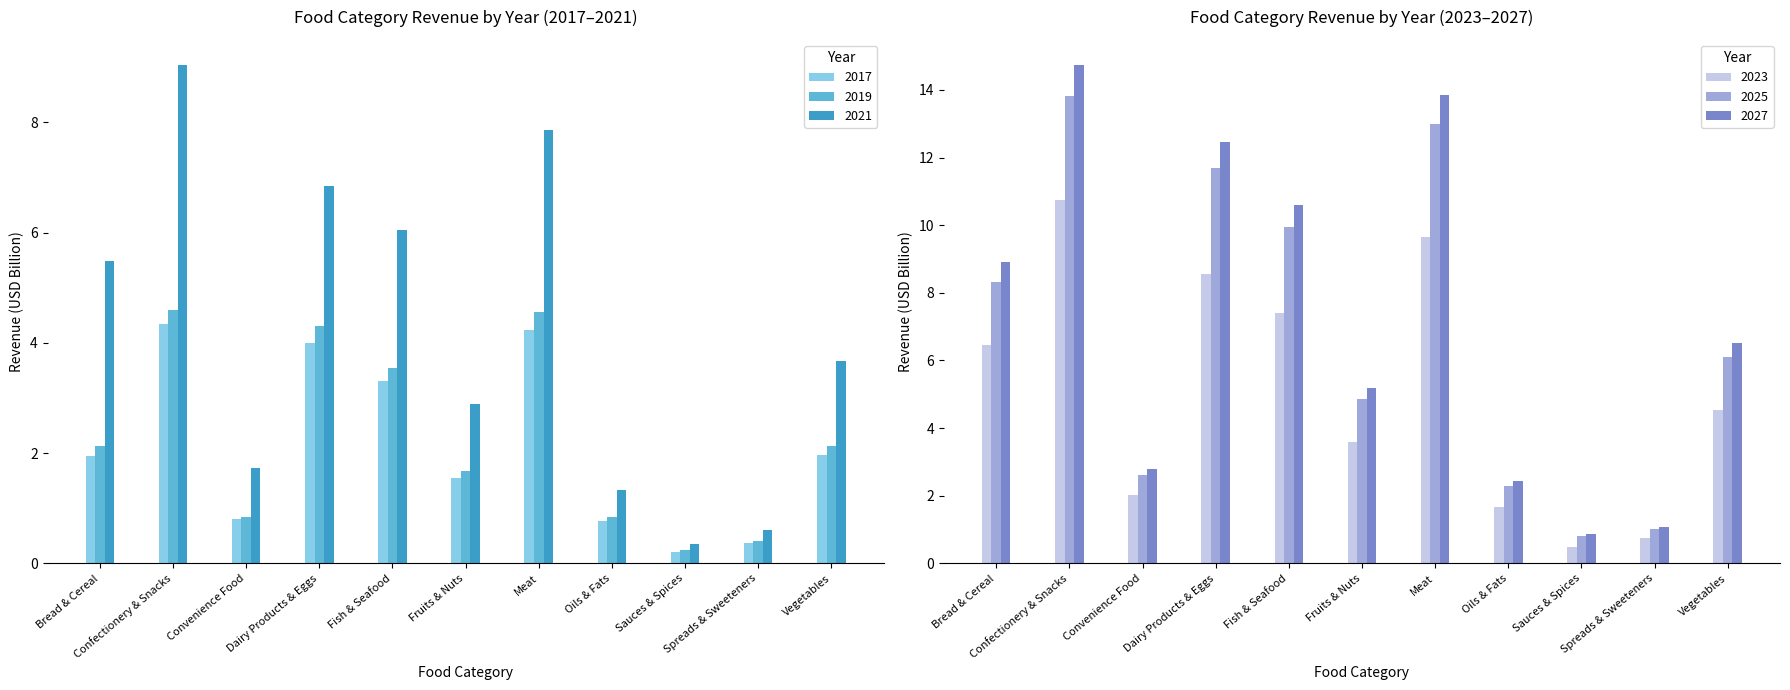

What is the average value of the 2021 series?

4.2